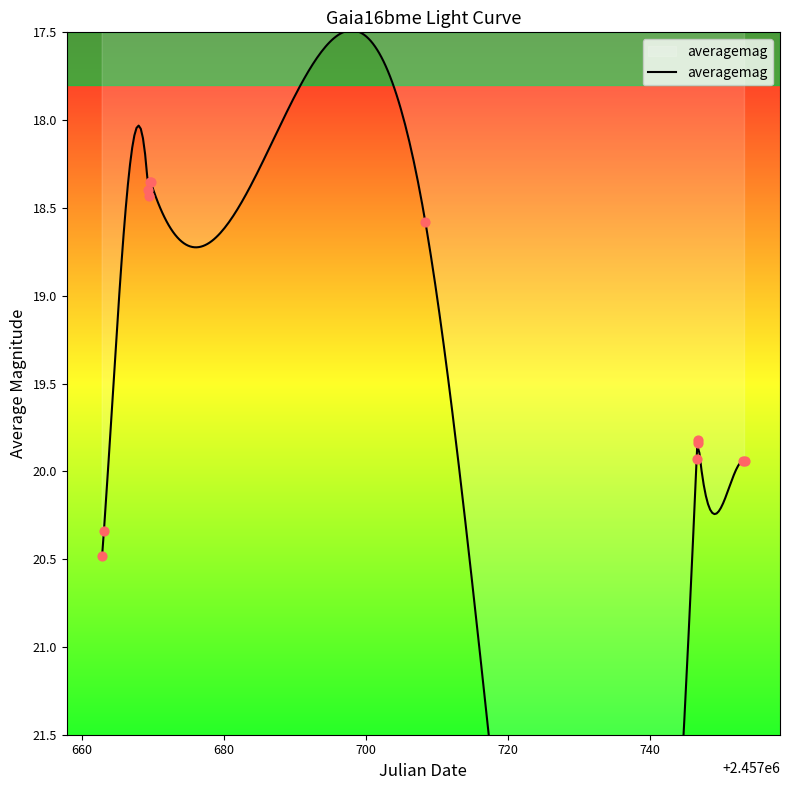

What is the ratio of the value at 2457746.787 to the value at 2457746.861?

1.0